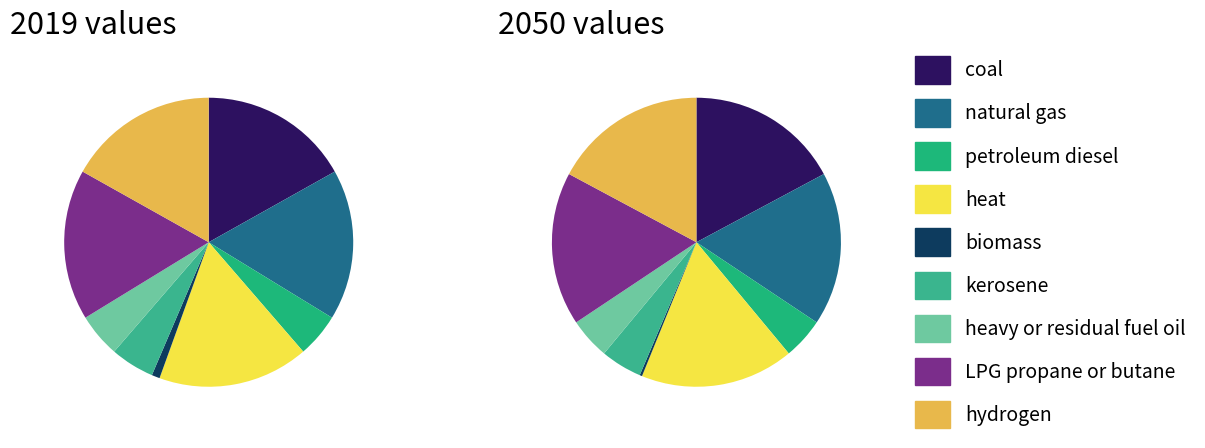

What percentage do kerosene and petroleum diesel together represent?

9.8%